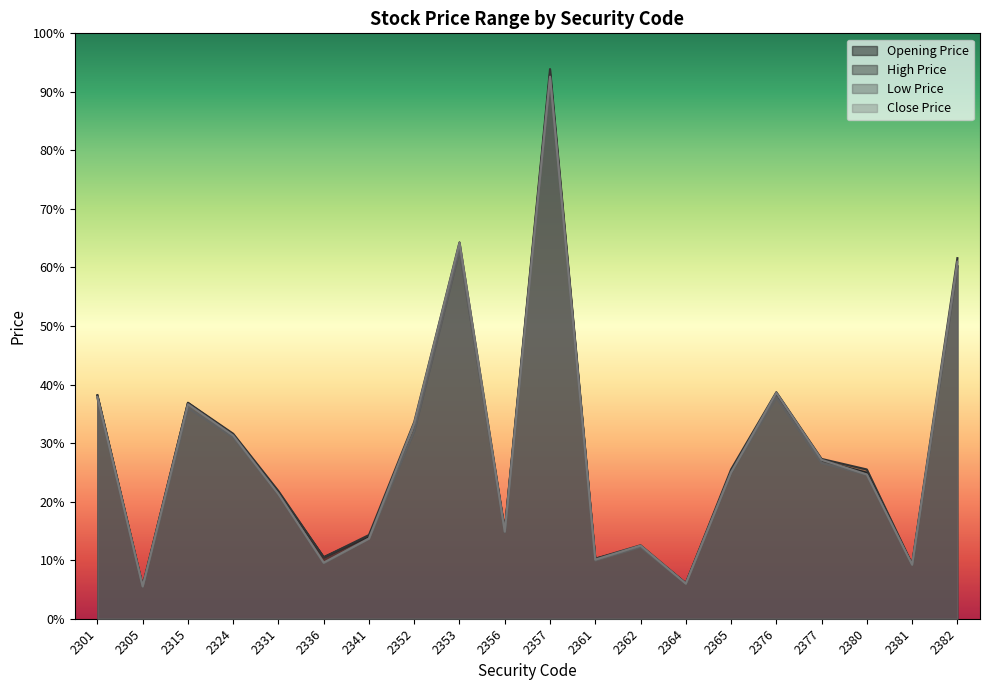

What is the greatest value displayed?

93.9